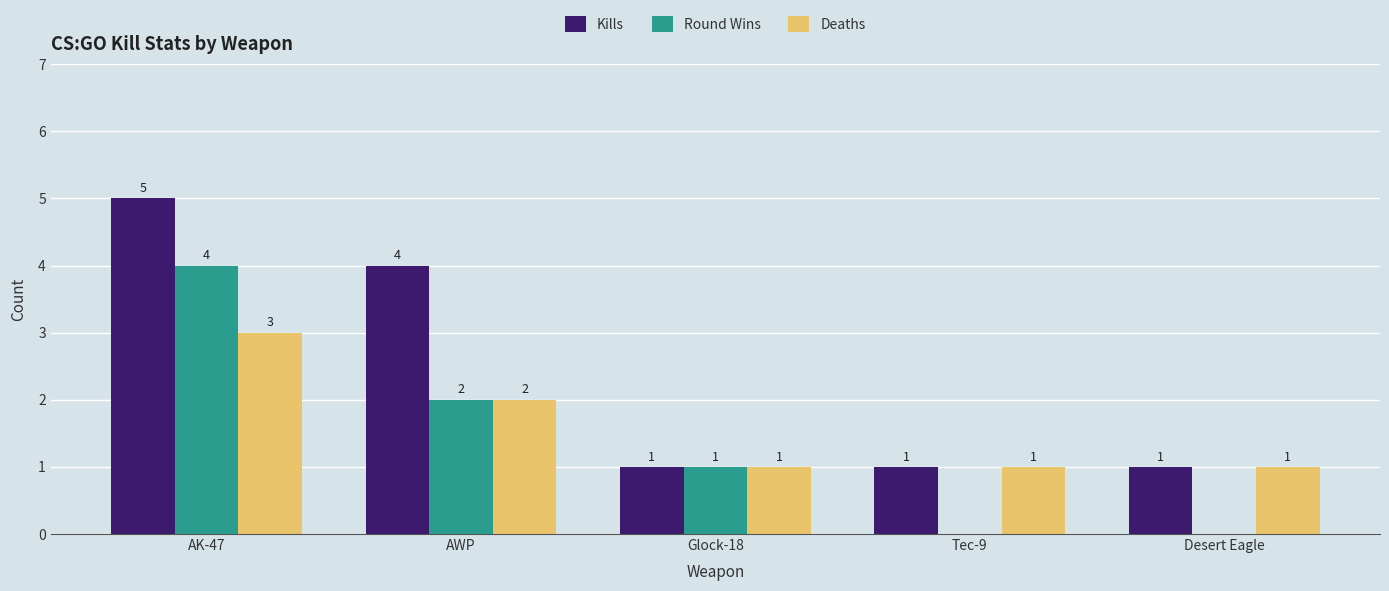

What are all the series names shown in the legend?

Kills, Round Wins, Deaths